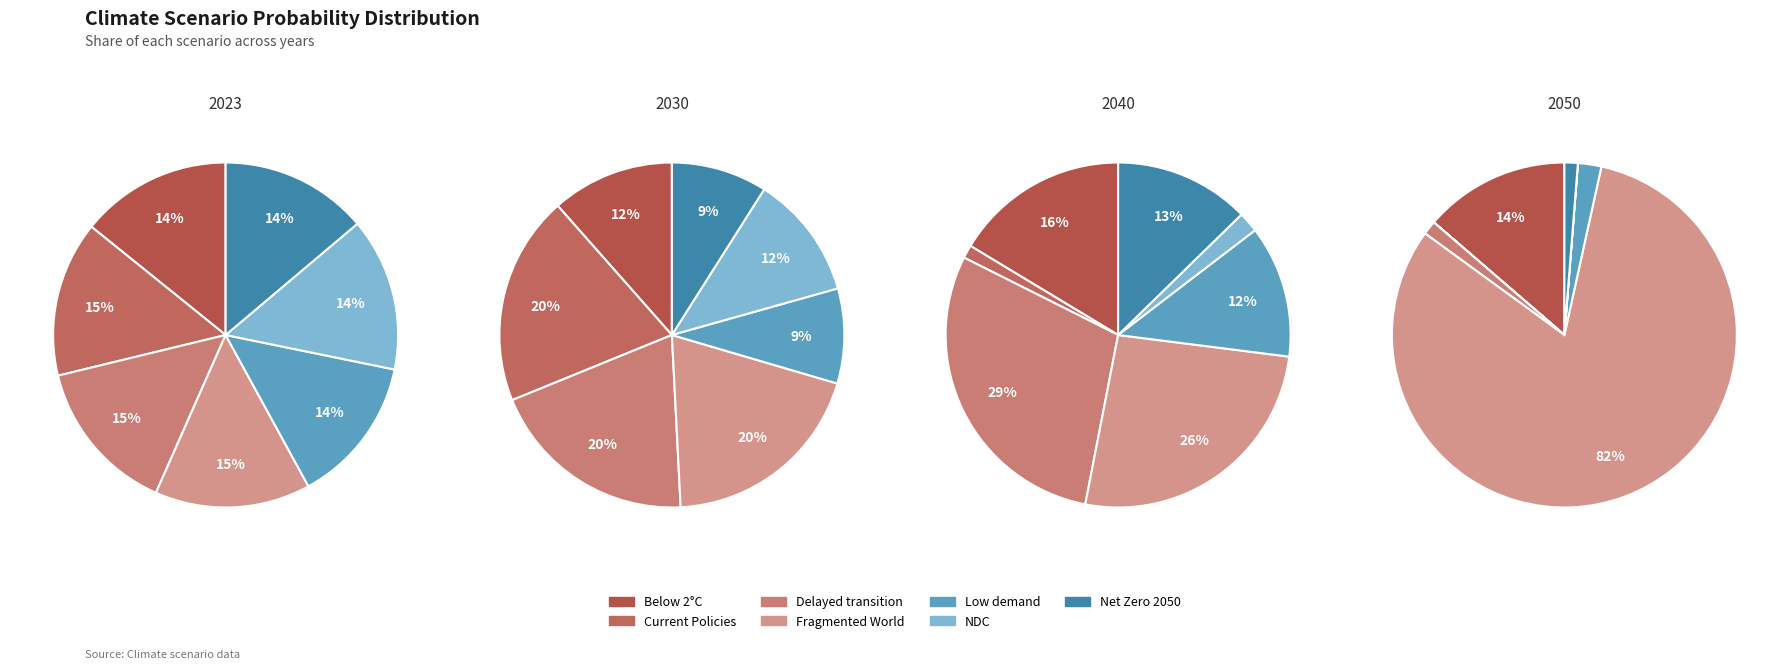

Count the number of slices in the pie.

7